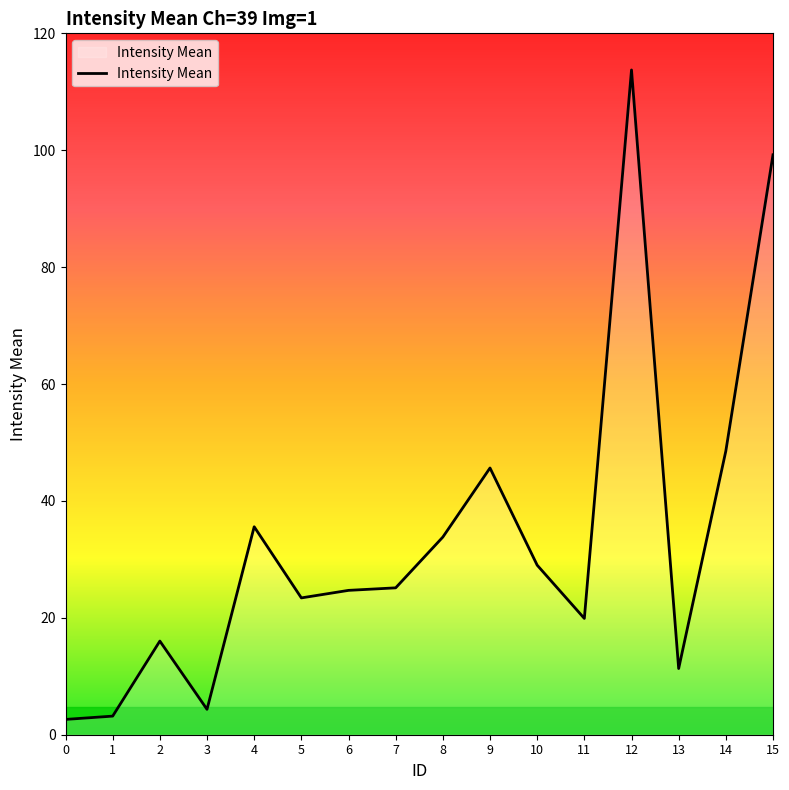

What is the minimum value shown in the chart?

2.6